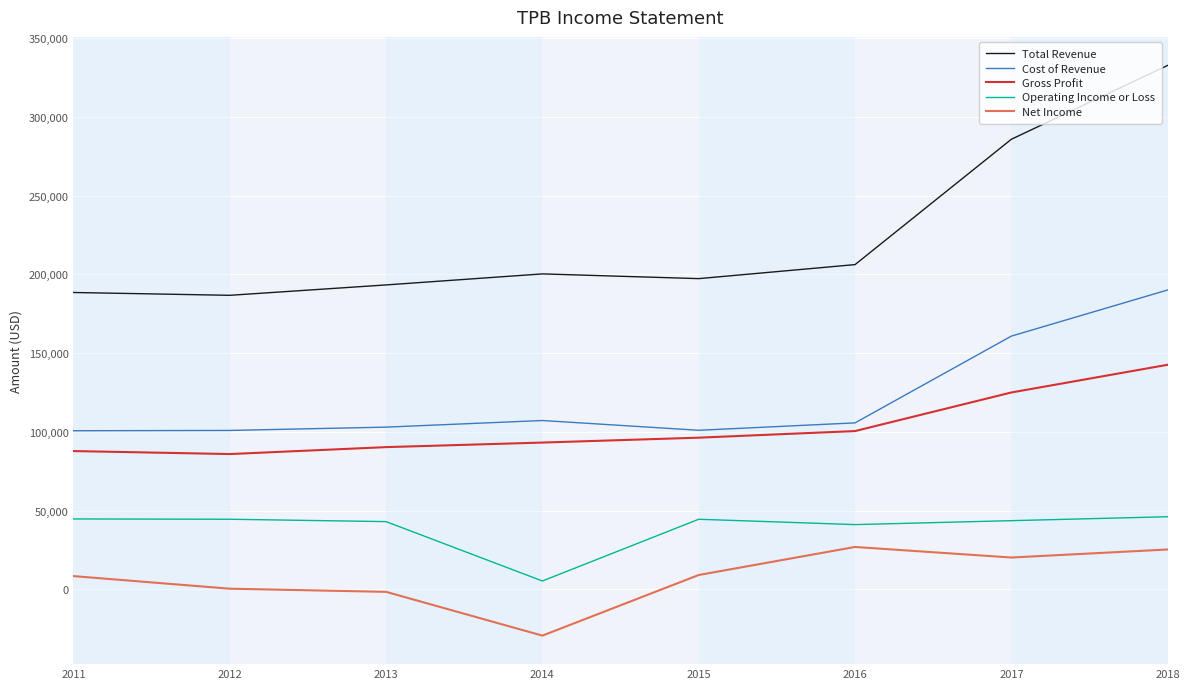

Which series has the widest spread of values?

Total Revenue